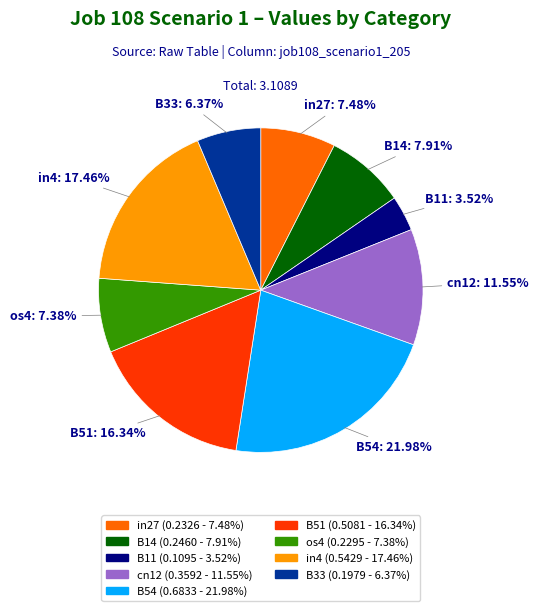

How many slices are in this pie chart?

9